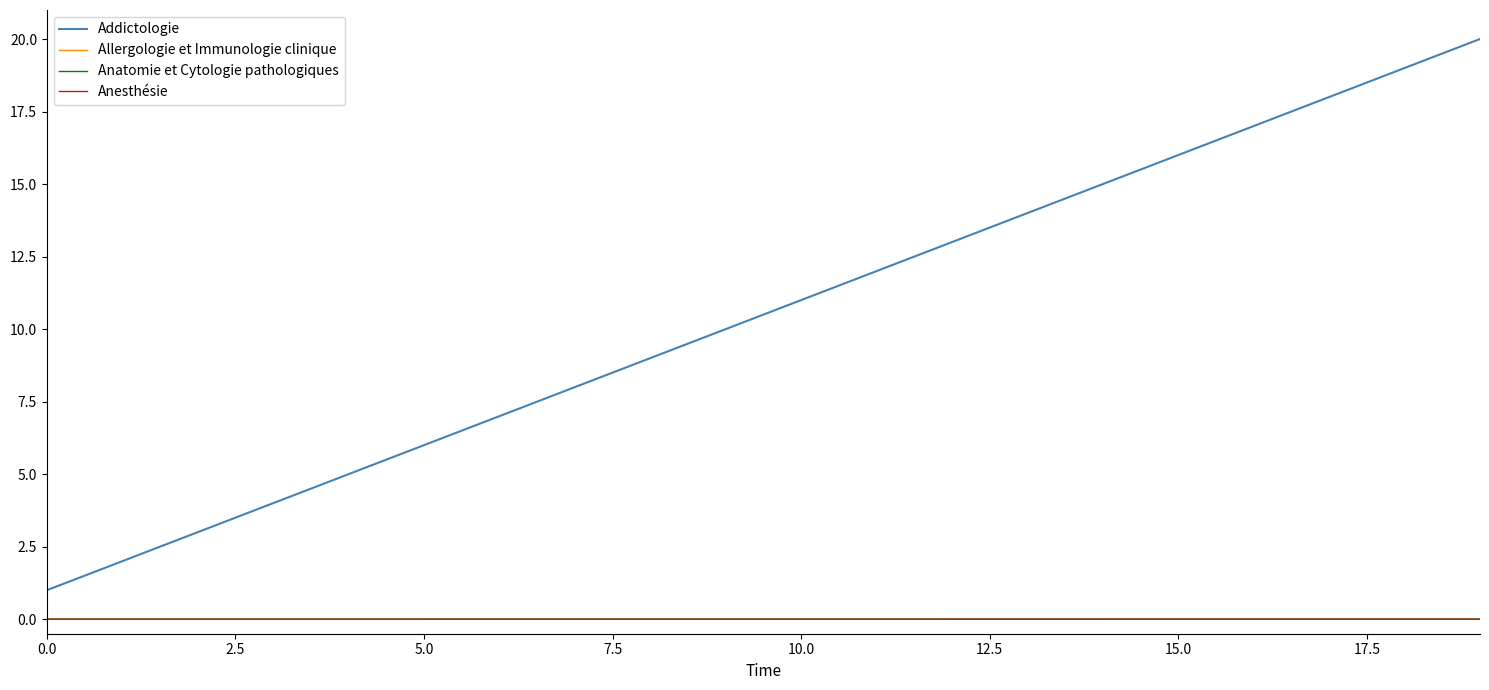

True or false: Allergologie et Immunologie clinique and Addictologie intersect in this chart.

False